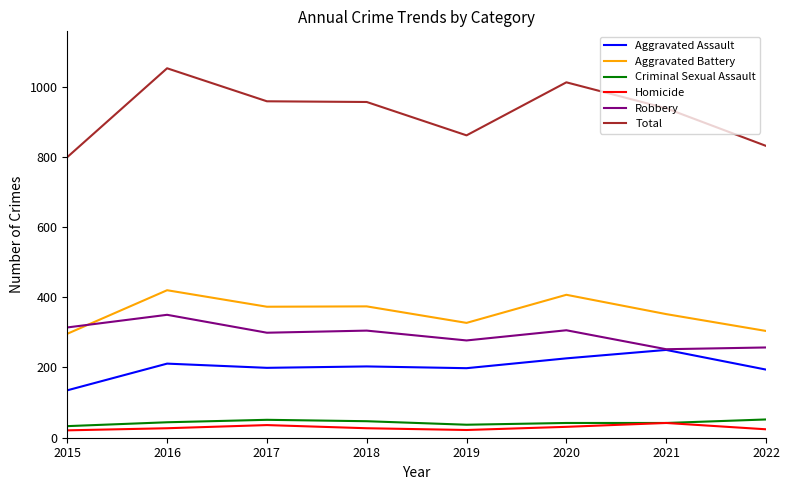

What is the sum of all Criminal Sexual Assault values?

348